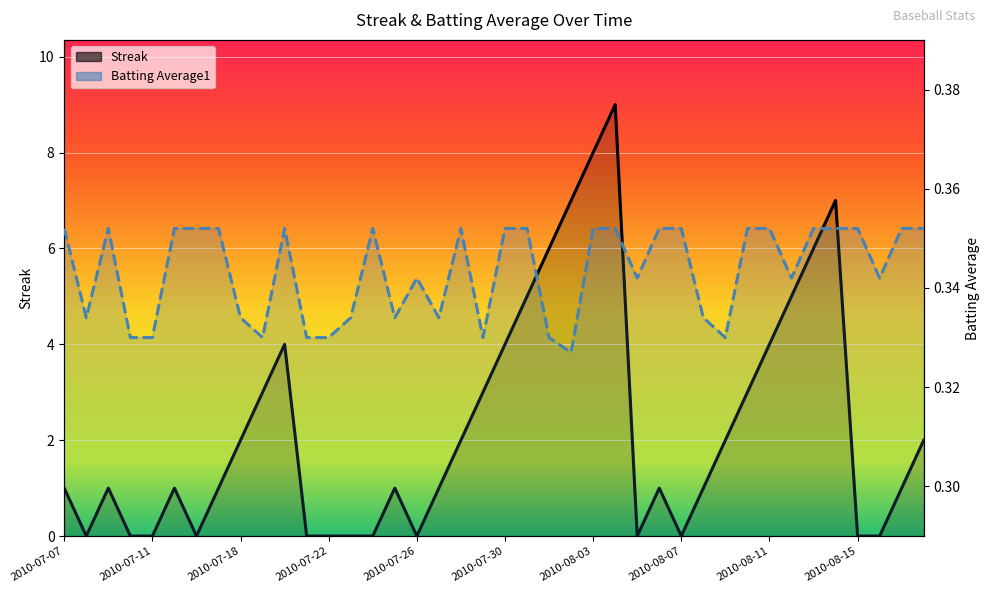

At how many categories does at least one series exceed 2?

14